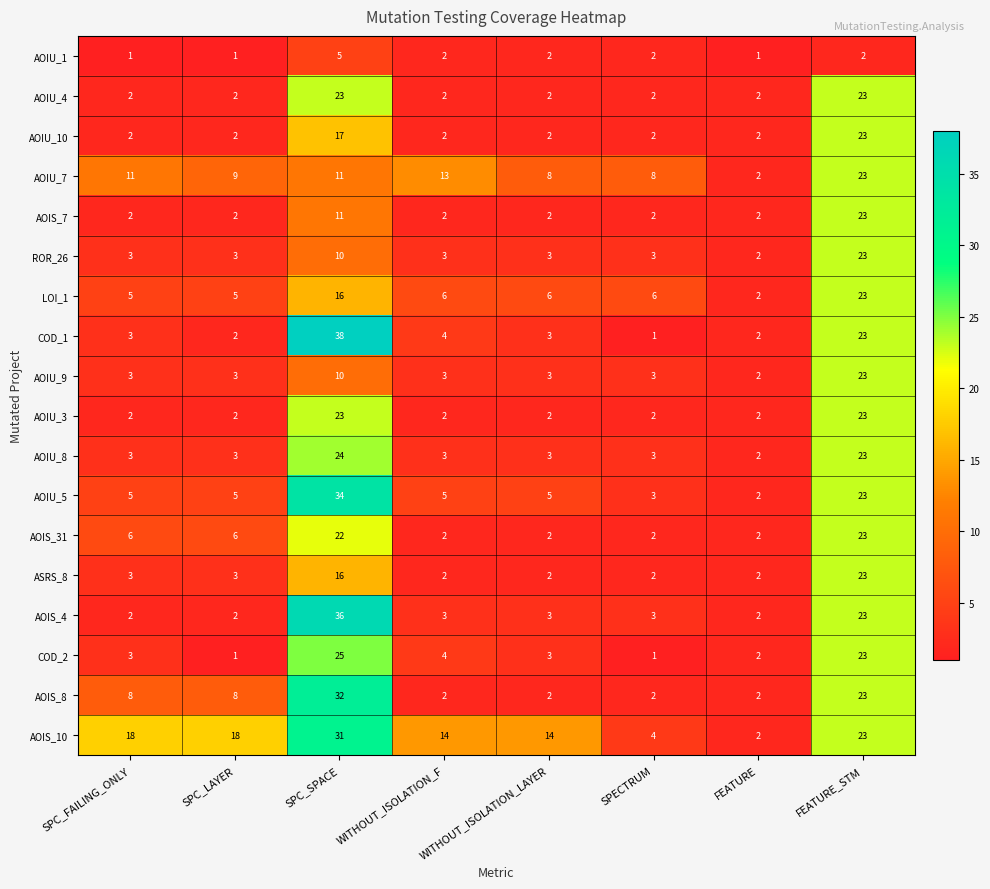

What is the difference between the highest and lowest values at WITHOUT_ISOLATION_LAYER?

12